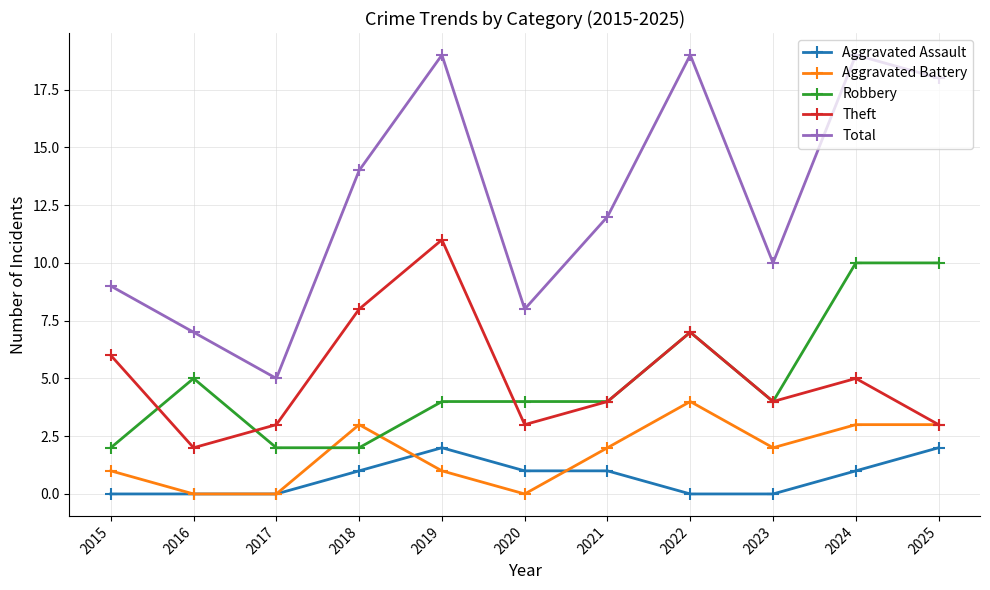

What is the value of the Aggravated Battery point at the 5th from the left?

1